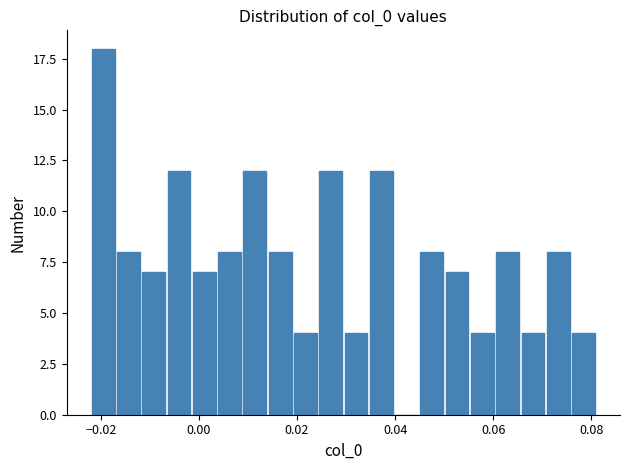

Around what value on the x-axis is the tallest bar? Give the approximate position of its centre, as read against the axis.

-0.020